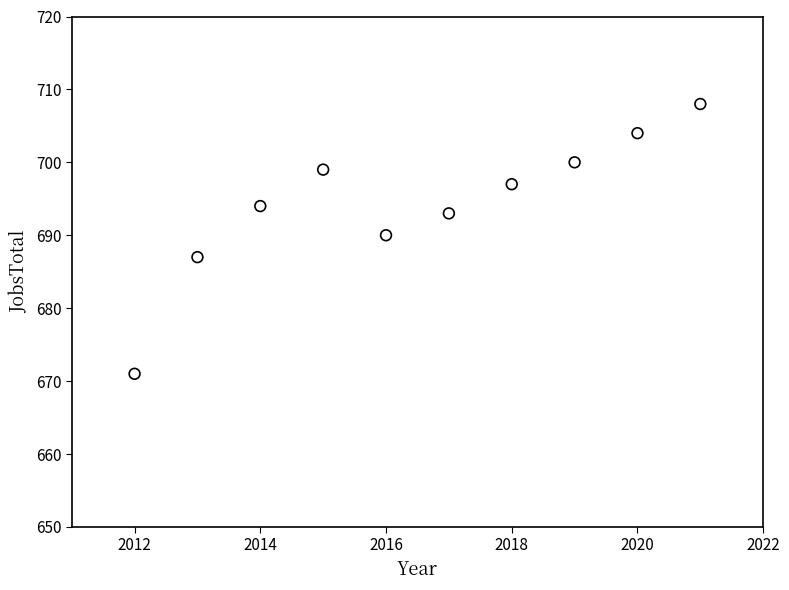

What Y value in the scatter plot is closest to 689?

690